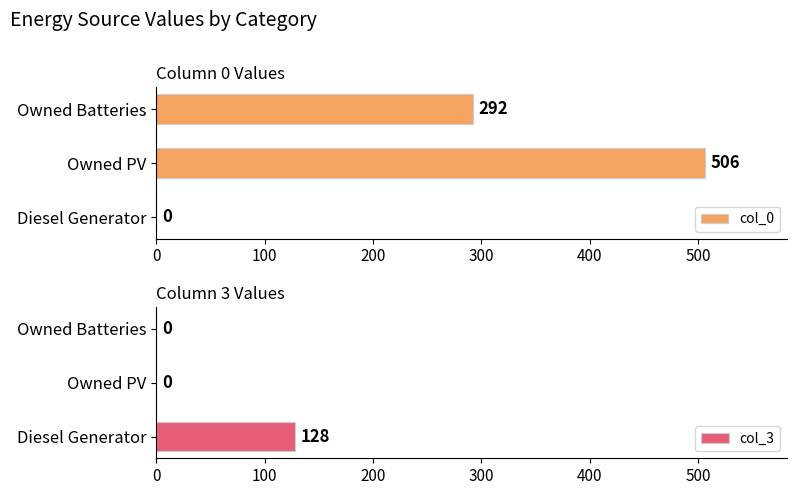

True or false: col_0 has a value of -311 at Diesel Generator.

False